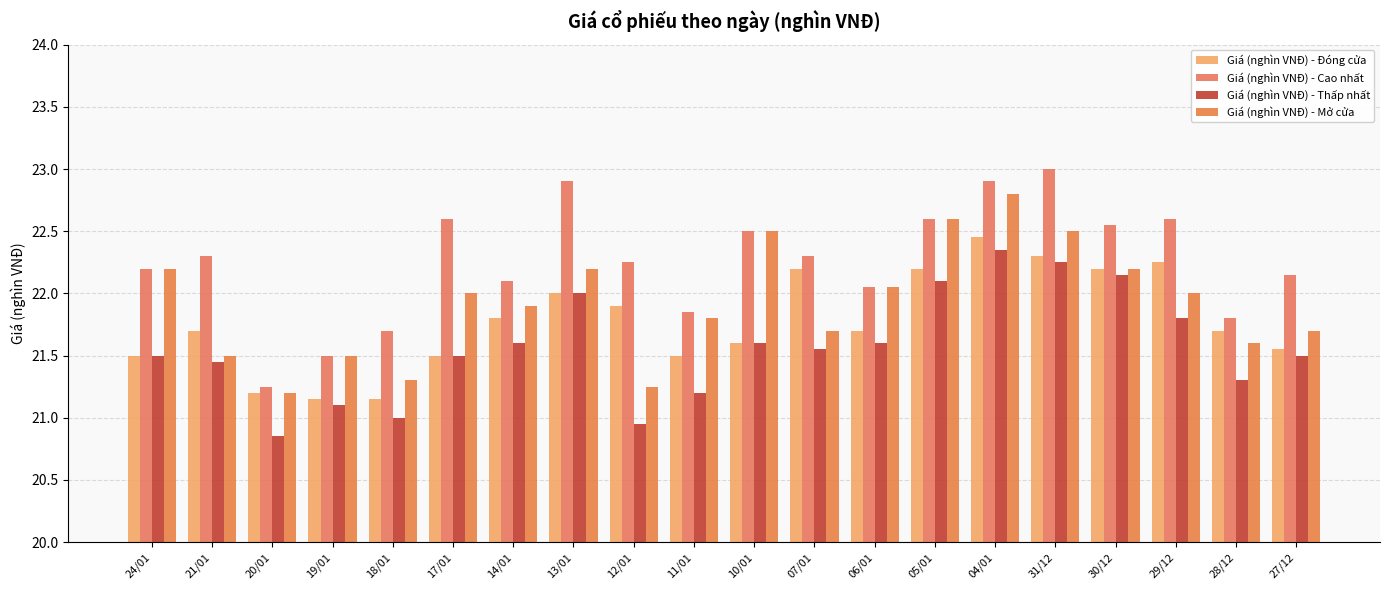

Reading left to right, what are all the values shown in this chart?

Giá (nghìn VNĐ) - Đóng cửa: 21.5	21.7	21.2	21.1	21.1	21.5	21.8	22.0	21.9	21.5	21.6	22.2	21.7	22.2	22.4	22.3	22.2	22.2	21.7	21.6
Giá (nghìn VNĐ) - Cao nhất: 22.2	22.3	21.2	21.5	21.7	22.6	22.1	22.9	22.2	21.9	22.5	22.3	22.1	22.6	22.9	23.0	22.6	22.6	21.8	22.1
Giá (nghìn VNĐ) - Thấp nhất: 21.5	21.4	20.9	21.1	21.0	21.5	21.6	22.0	20.9	21.2	21.6	21.6	21.6	22.1	22.4	22.2	22.1	21.8	21.3	21.5
Giá (nghìn VNĐ) - Mở cửa: 22.2	21.5	21.2	21.5	21.3	22.0	21.9	22.2	21.2	21.8	22.5	21.7	22.1	22.6	22.8	22.5	22.2	22.0	21.6	21.7